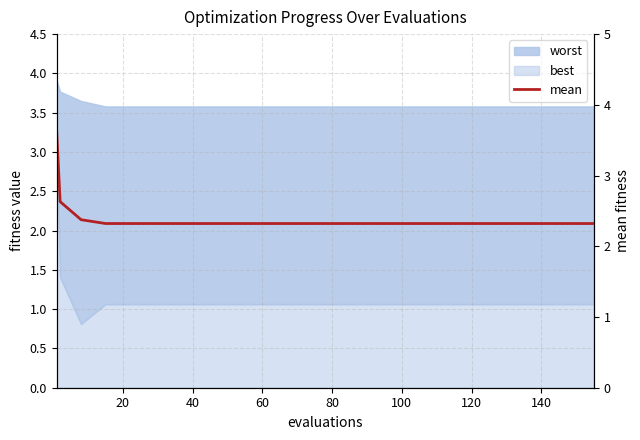

How many lines are shown in the chart?

1